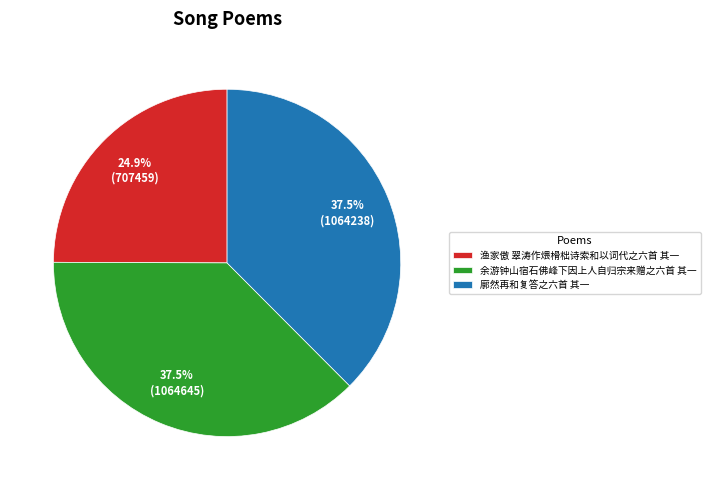

Is it true that 余游钟山宿石佛峰下因上人自归宗来赠之六首 其一 is 25% of the pie?

False